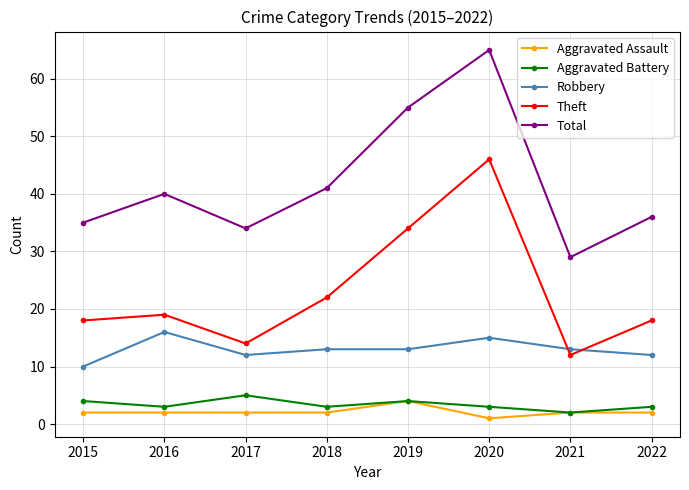

Reading left to right, list all the values displayed in this chart.

Aggravated Assault: 2	2	2	2	4	1	2	2
Aggravated Battery: 4	3	5	3	4	3	2	3
Robbery: 10	16	12	13	13	15	13	12
Theft: 18	19	14	22	34	46	12	18
Total: 35	40	34	41	55	65	29	36